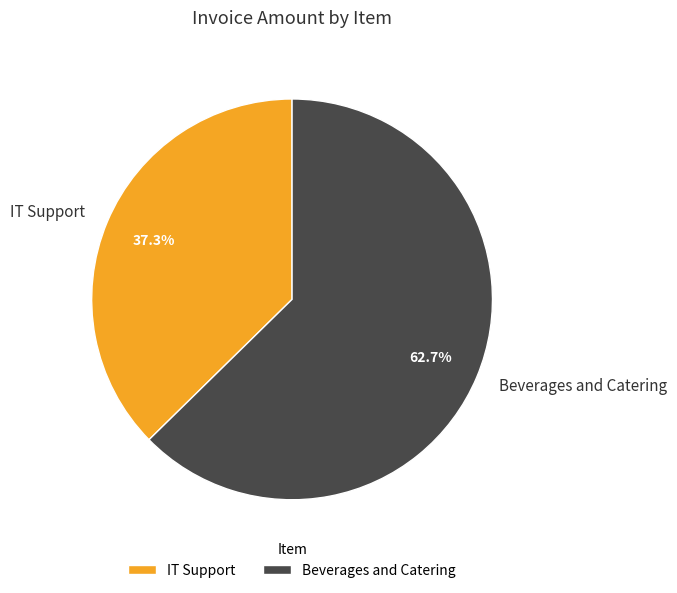

Is it true that Beverages and Catering is 63% of the pie?

True